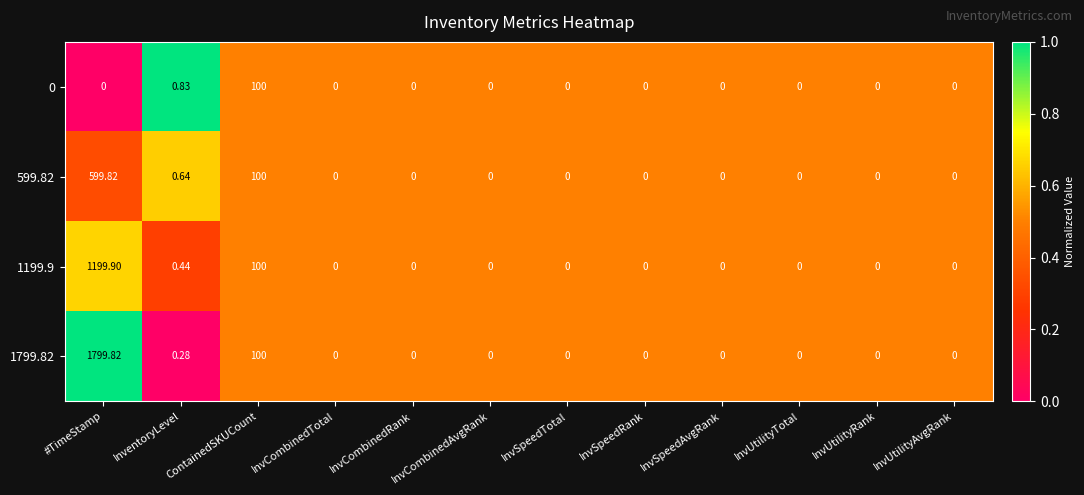

Is the value of 1199.9 at #TimeStamp greater than the value of 1799.82 at InvUtilityRank?

Yes